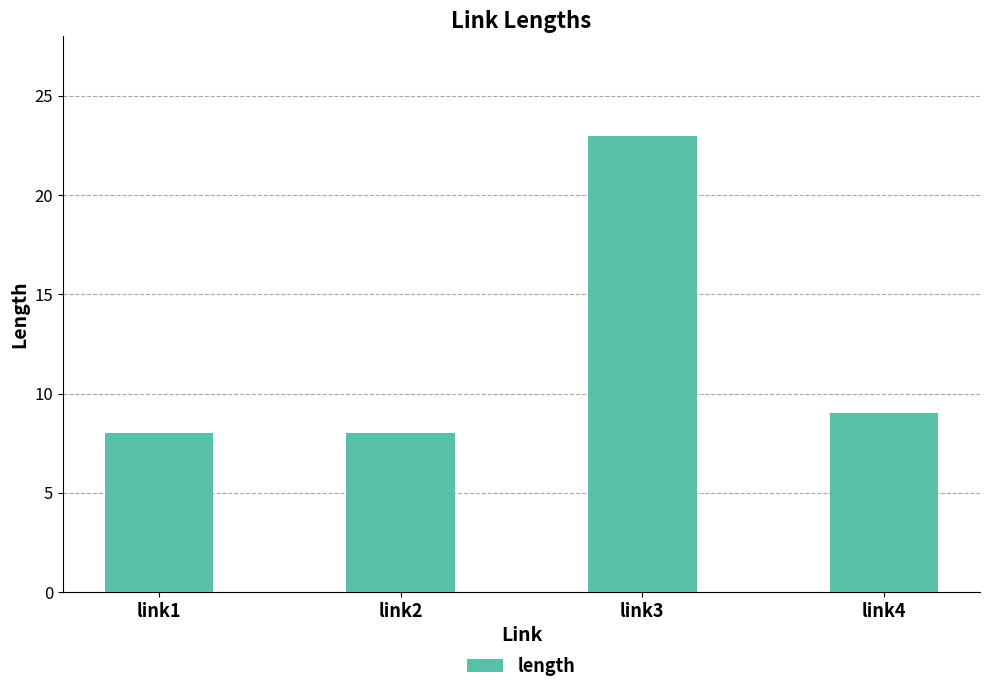

Which has a higher value, link3 or link1?

link3